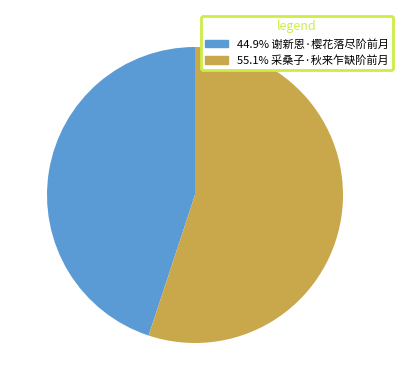

Is there a majority slice in this chart?

Yes